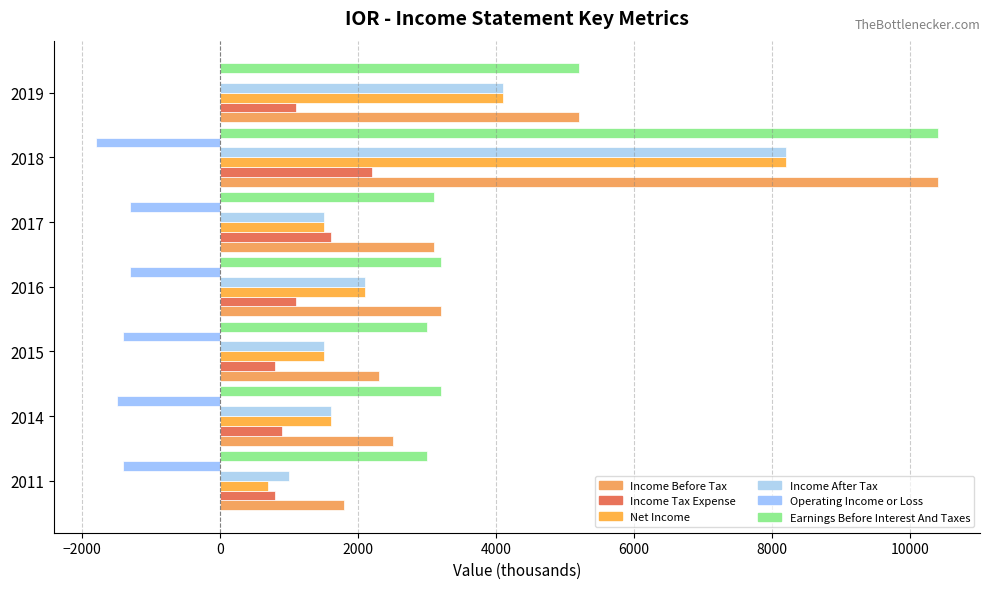

How many distinct data groups are displayed?

6